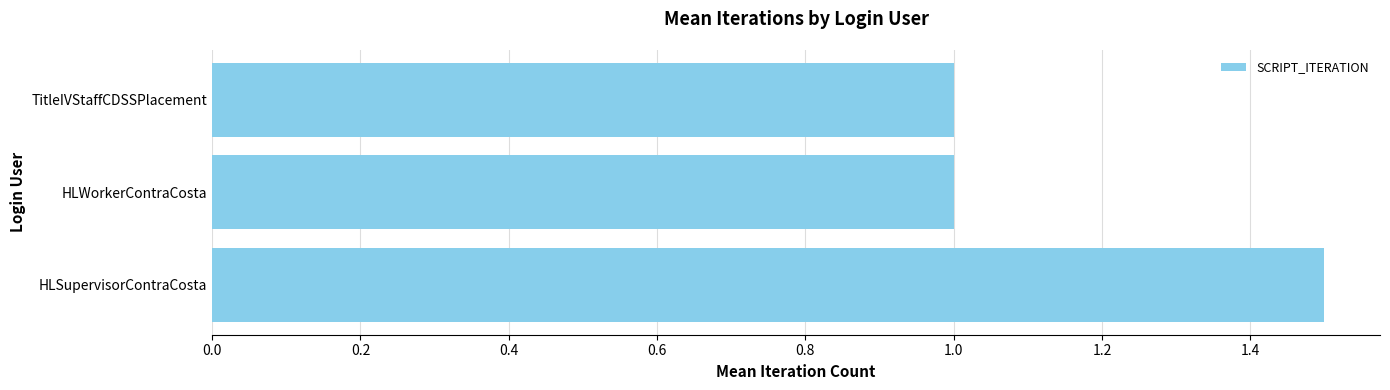

Is it true that the value at HLWorkerContraCosta is 1.6?

False